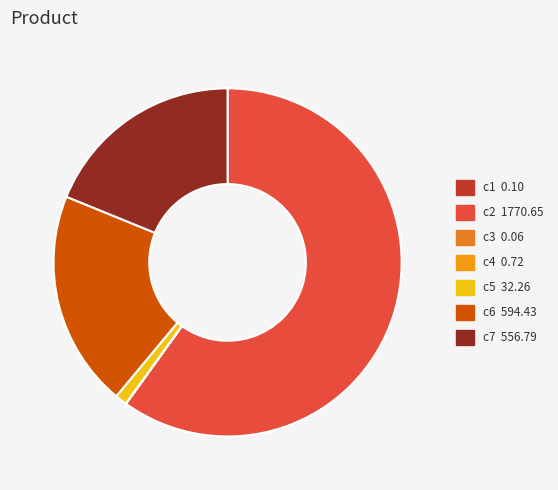

How many slices are in this pie chart?

7